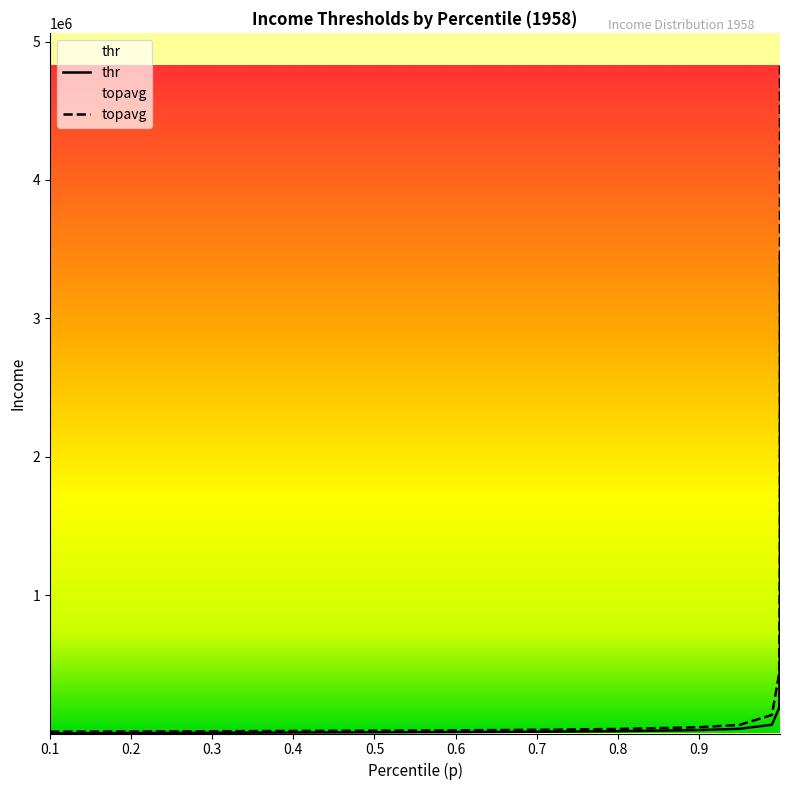

What is the average value of the topavg series?

504417.0